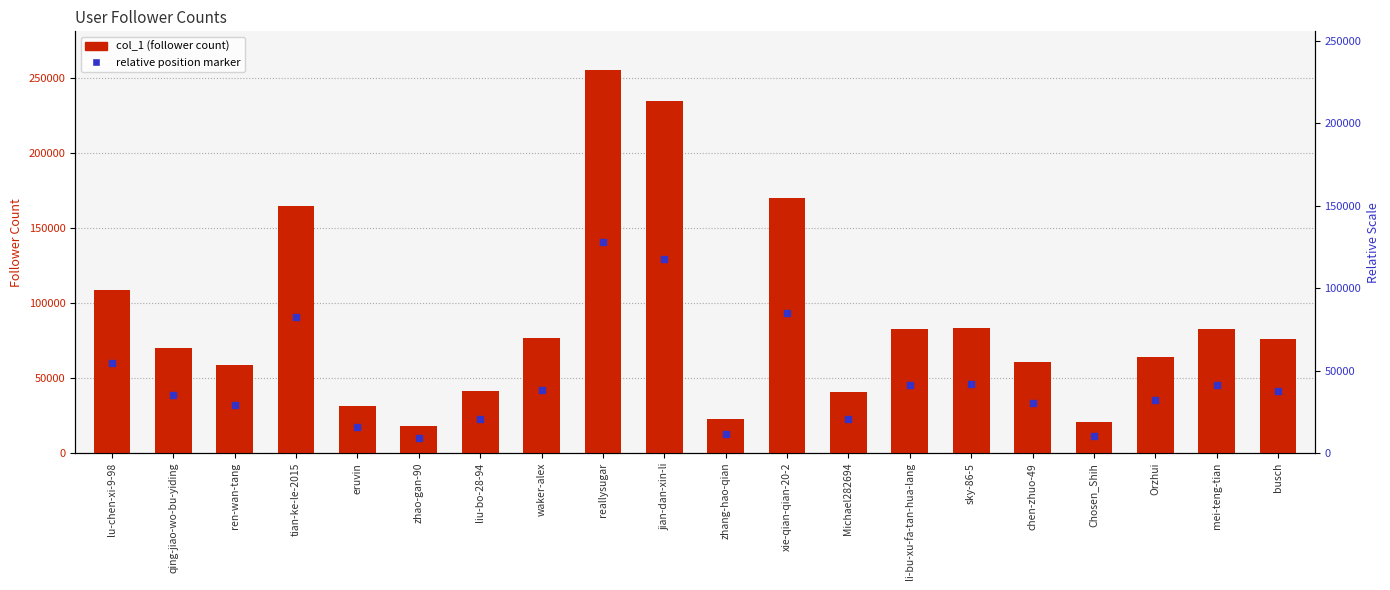

List the labels in order of value, smallest first.

zhao-gan-90, Chosen_Shih, zhang-hao-qian, eruvin, Michael282694, liu-bo-28-94, ren-wan-tang, chen-zhuo-49, Orzhui, qing-jiao-wo-bu-yiding, busch, waker-alex, mei-teng-tian, li-bu-xu-fa-tan-hua-lang, sky-86-5, lu-chen-xi-9-98, tian-ke-le-2015, xie-qian-qian-20-2, jian-dan-xin-li, reallysugar